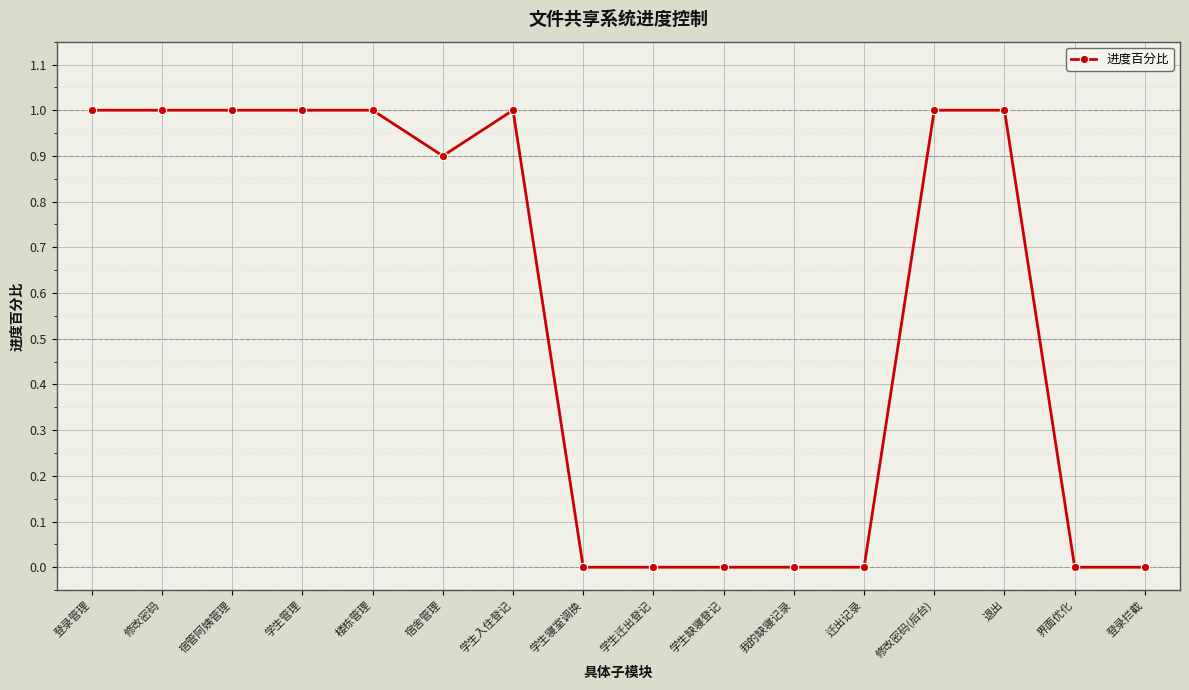

Which has a higher value, 登录拦截 or 登录管理?

登录管理